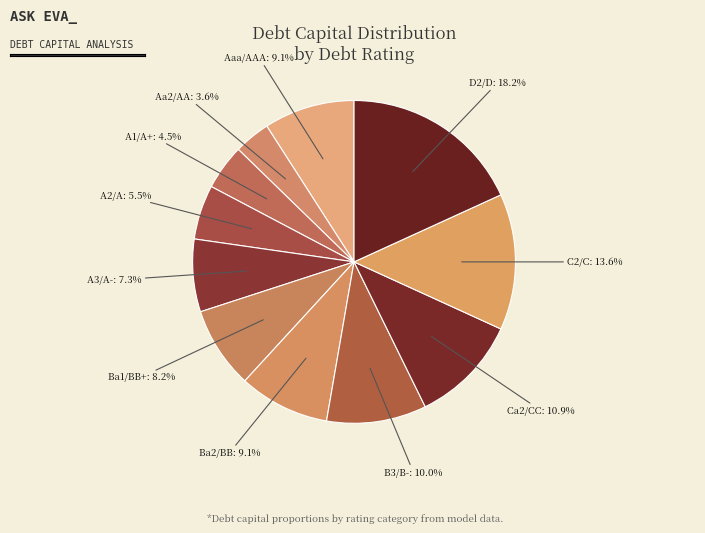

Which slice is the smallest?

Aa2/AA